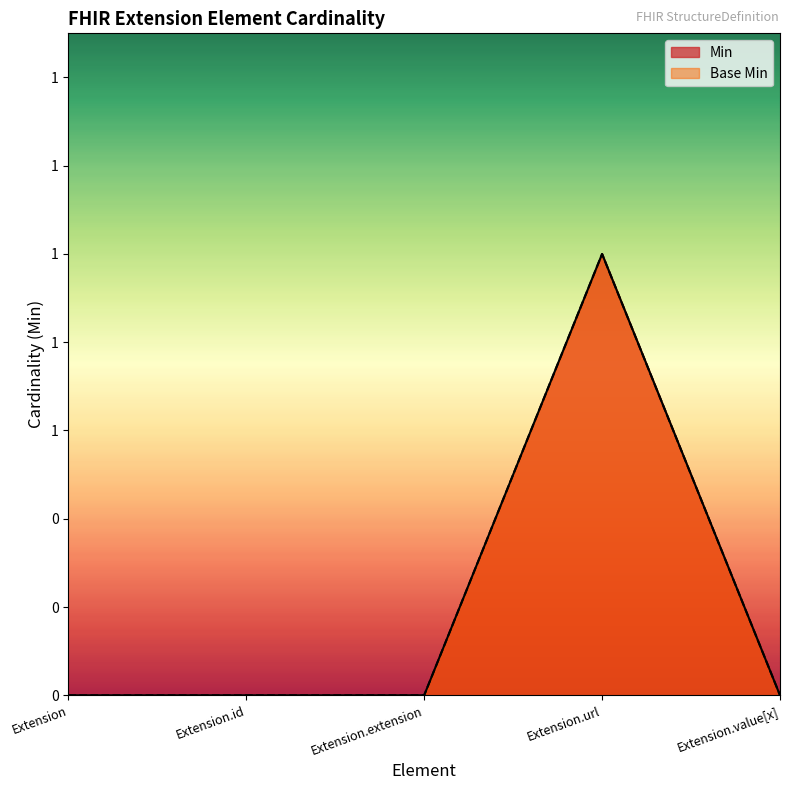

What position from the right is Extension?

5